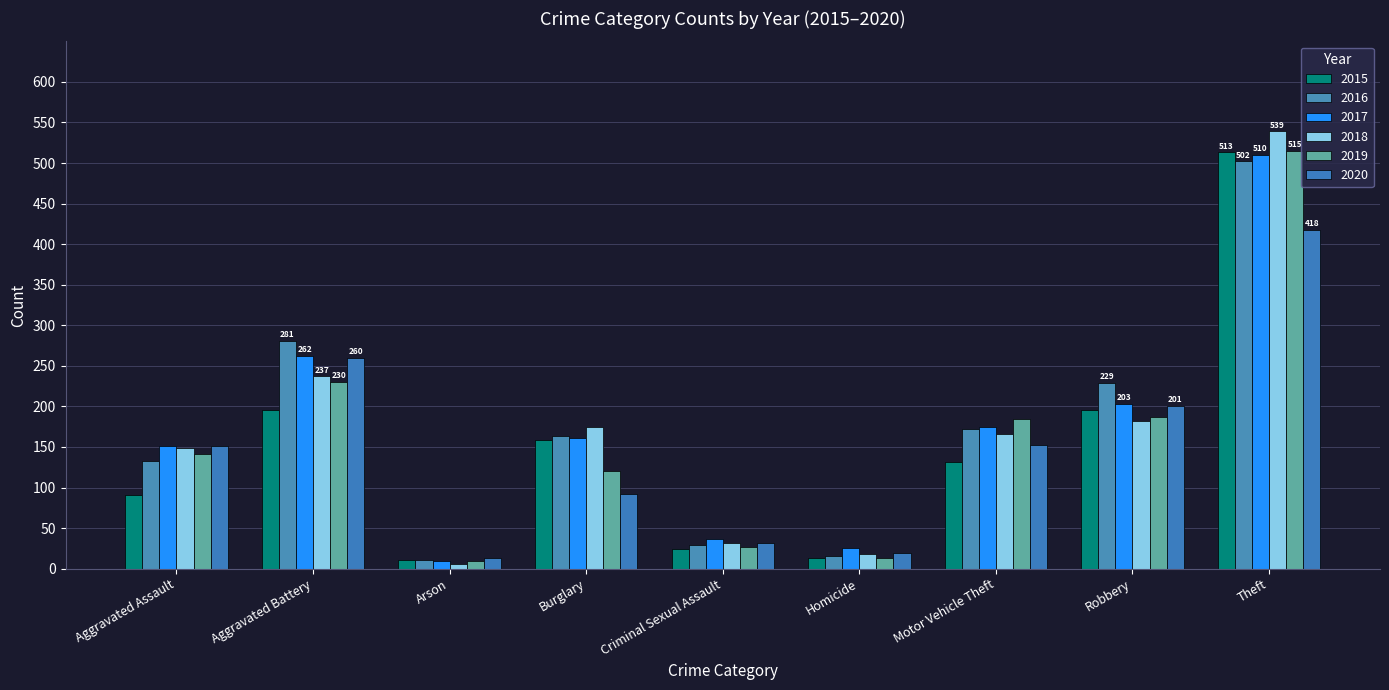

Count the number of categories in the chart.

9